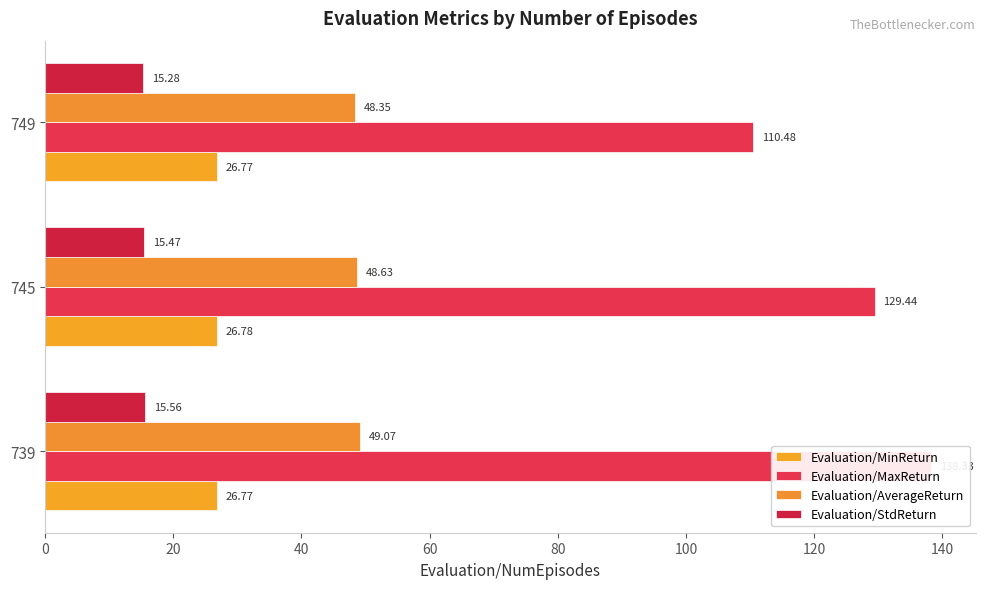

Reading right to left, what are all the values shown in this chart?

Evaluation/MinReturn: 26.8	26.8	26.8
Evaluation/MaxReturn: 110.5	129.4	138.3
Evaluation/AverageReturn: 48.4	48.6	49.1
Evaluation/StdReturn: 15.3	15.5	15.6